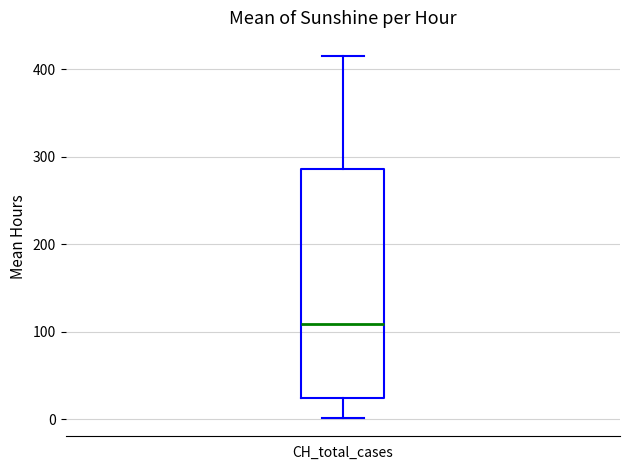

Read this box plot against the y-axis: the position of the median line, the range covered by the box, and the ends of both whiskers. The values are not printed on the chart, so give them approximately, as read against the axis.

median 110, box 20 to 290, whiskers 0 to 420